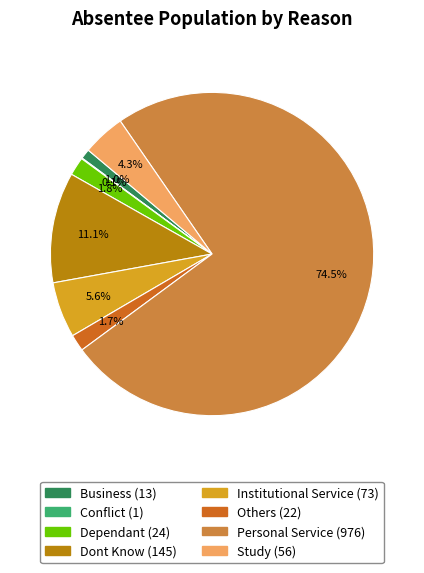

Combined, do Others and Study account for over 50%?

No